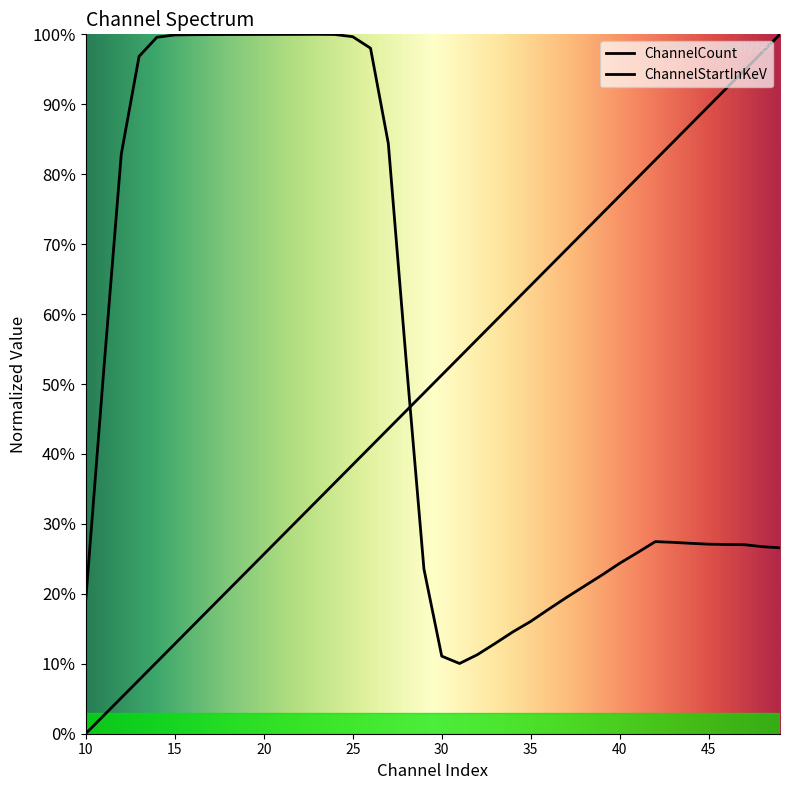

How many lines are shown in the chart?

2